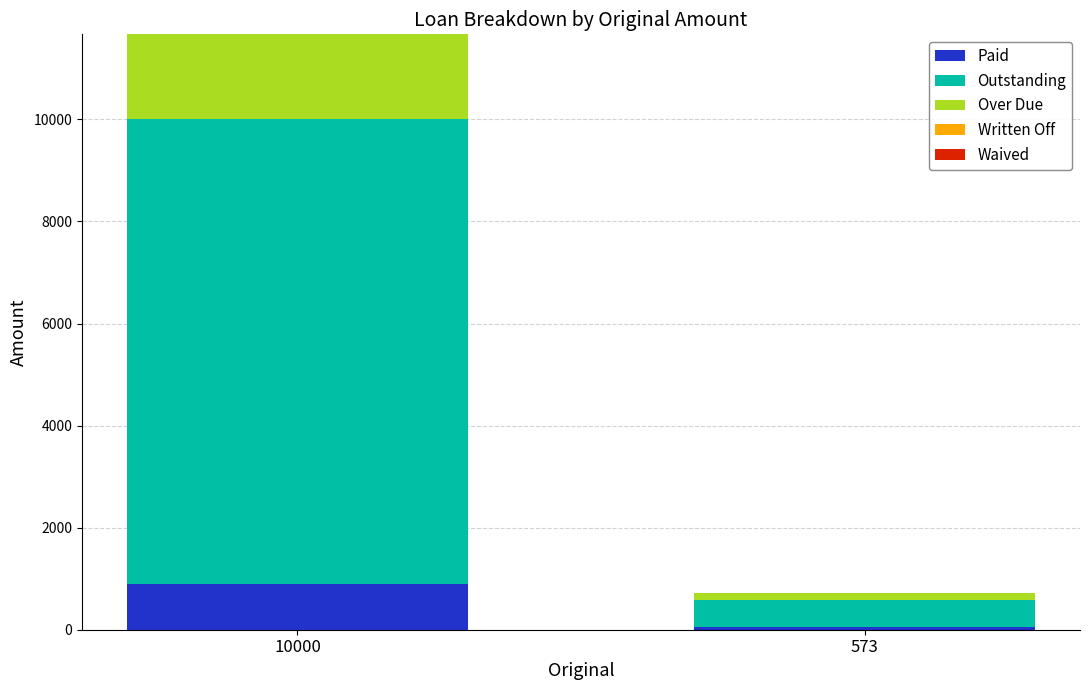

What is the sum of all Paid values?

933.3